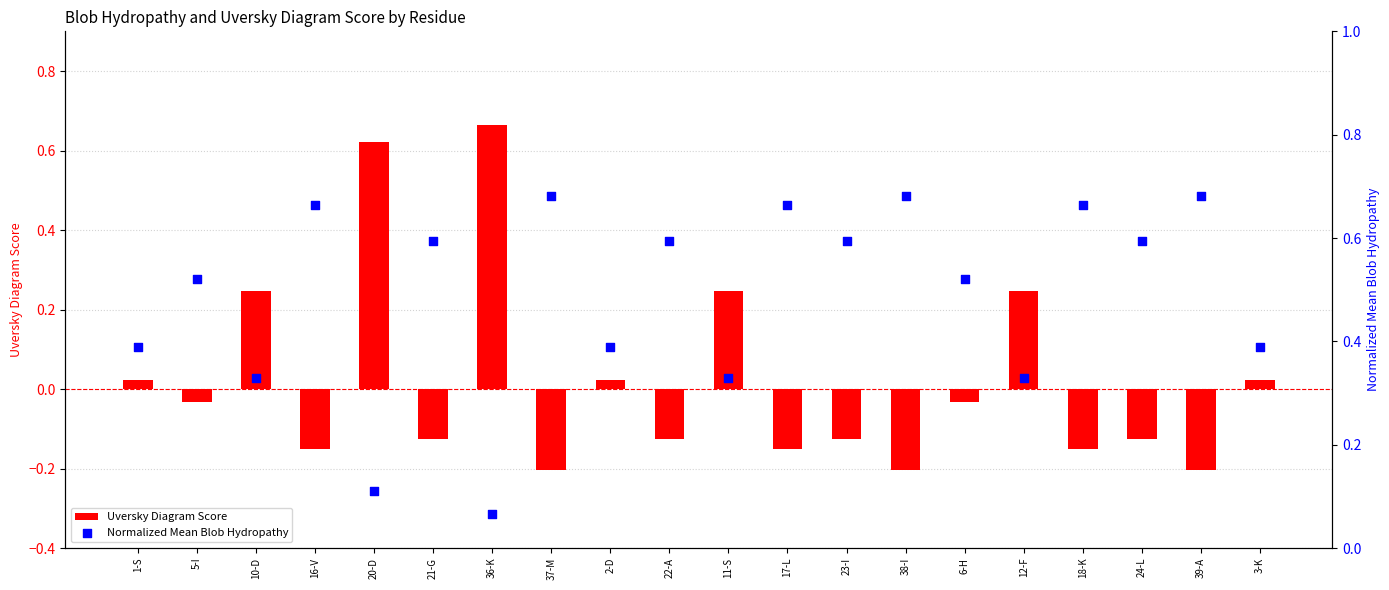

At how many categories does at least one series exceed 0?

20